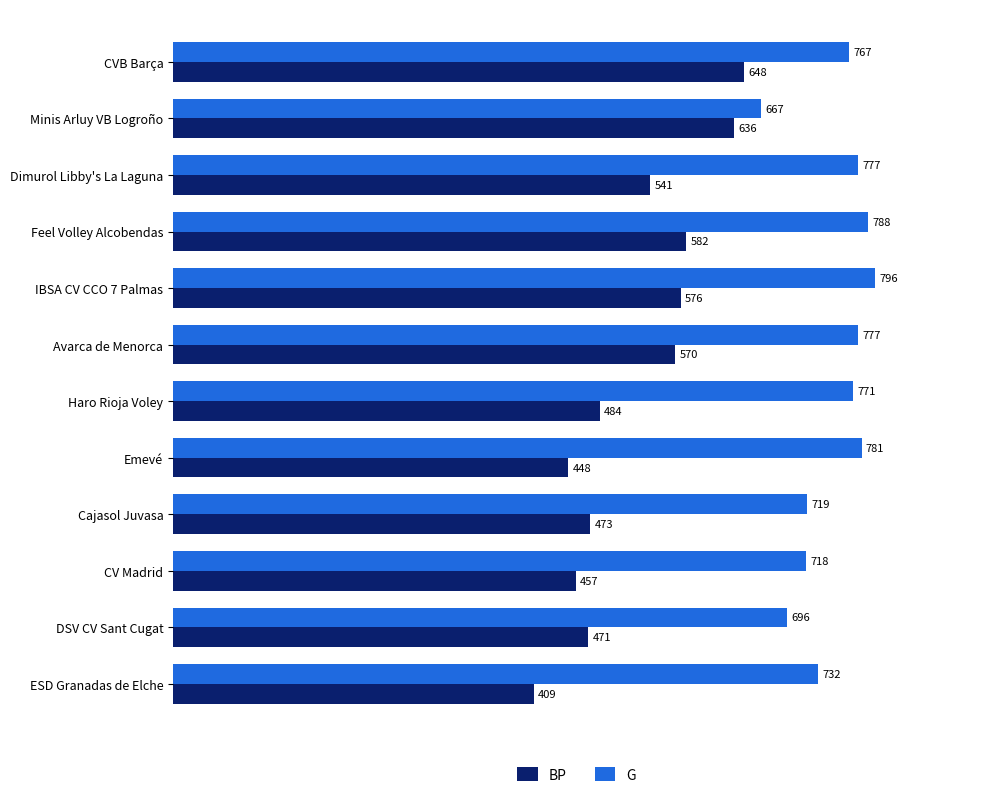

What is the minimum value for BP?

409